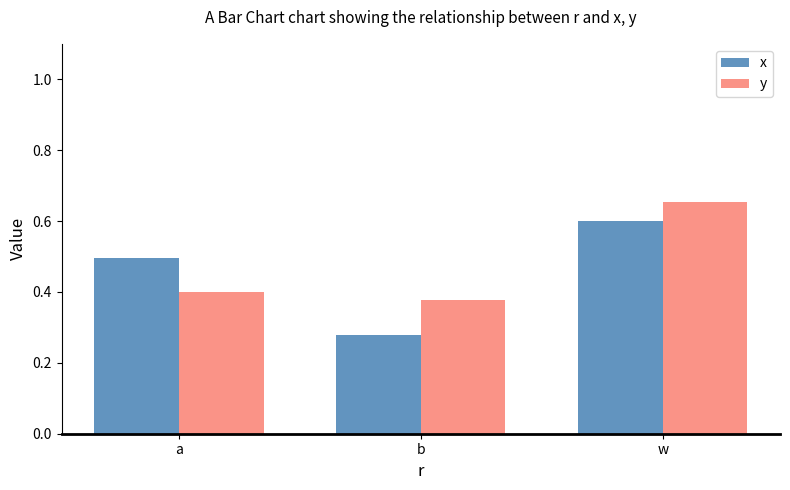

What is the average value of the x series?

0.5